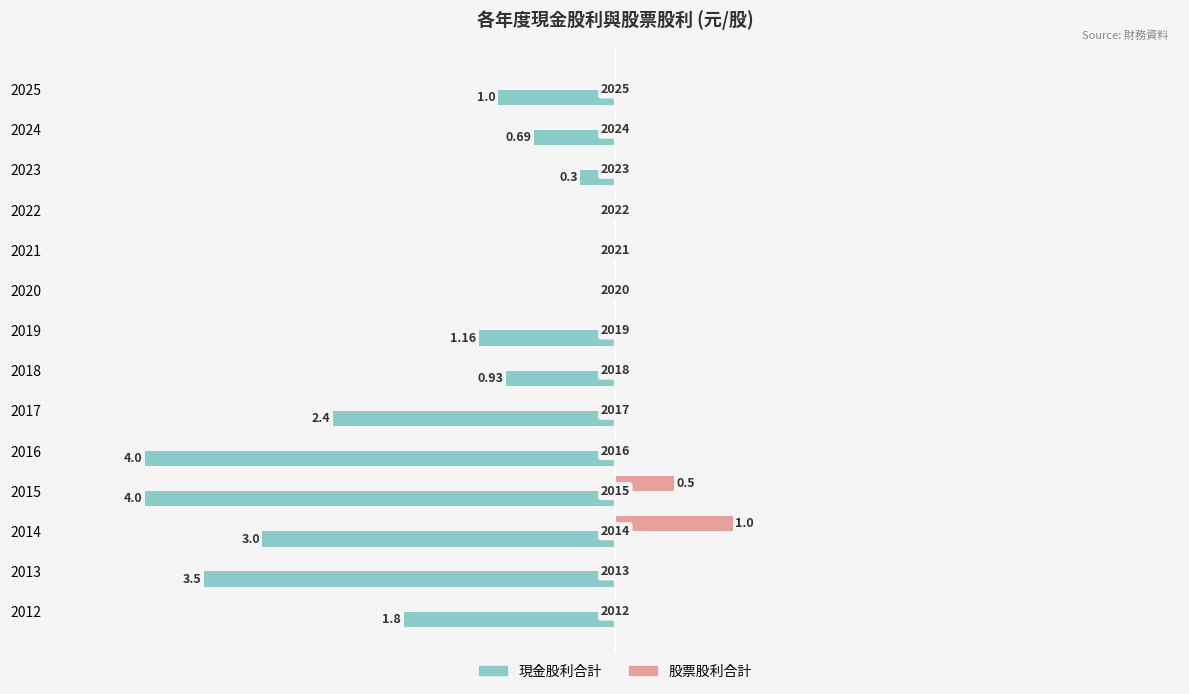

What are all the series names shown in the legend?

現金股利合計, 股票股利合計